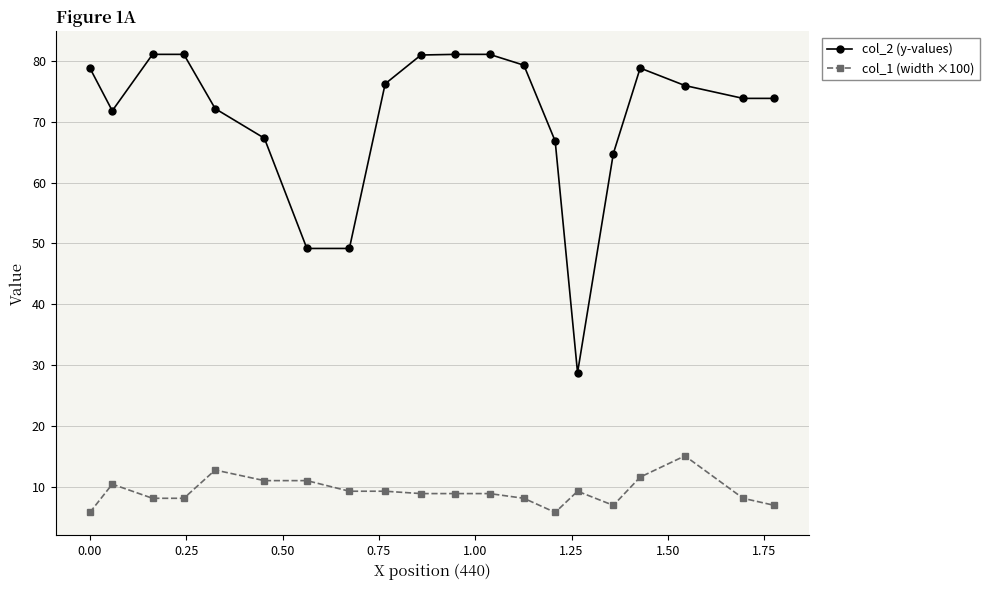

What is the difference between the maximum and minimum values in the col_2 (y-values) series?

52.3